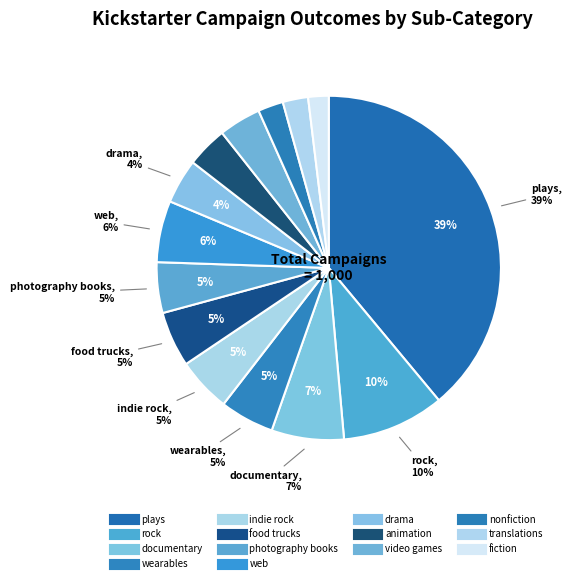

To the nearest percent, what is the difference between the largest and smallest slice percentages?

37%